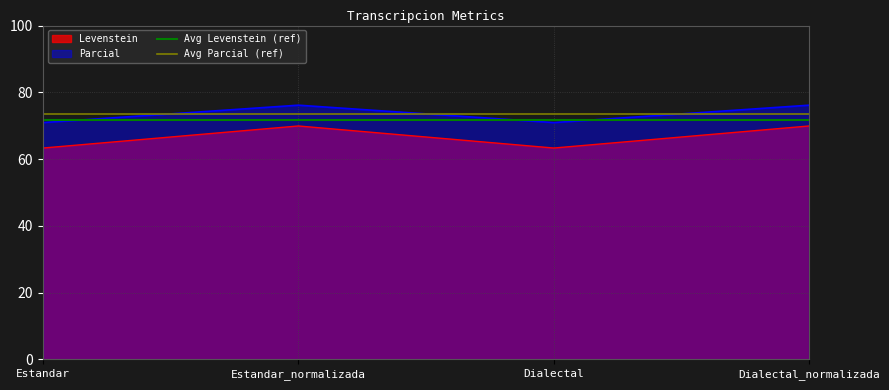

What is the approximate value of Levenstein at Estandar?

63.3